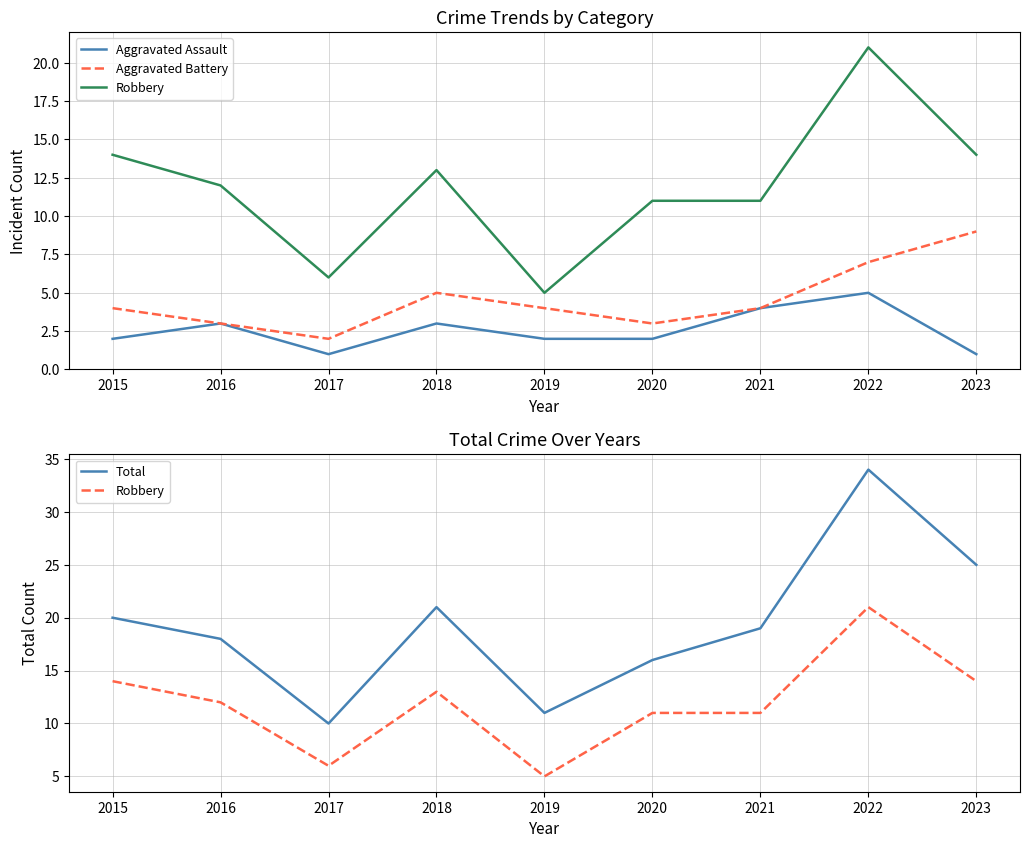

Reading left to right, list all the values displayed in this chart.

Aggravated Assault: 2	3	1	3	2	2	4	5	1
Aggravated Battery: 4	3	2	5	4	3	4	7	9
Robbery: 14	12	6	13	5	11	11	21	14
Total: 20	18	10	21	11	16	19	34	25